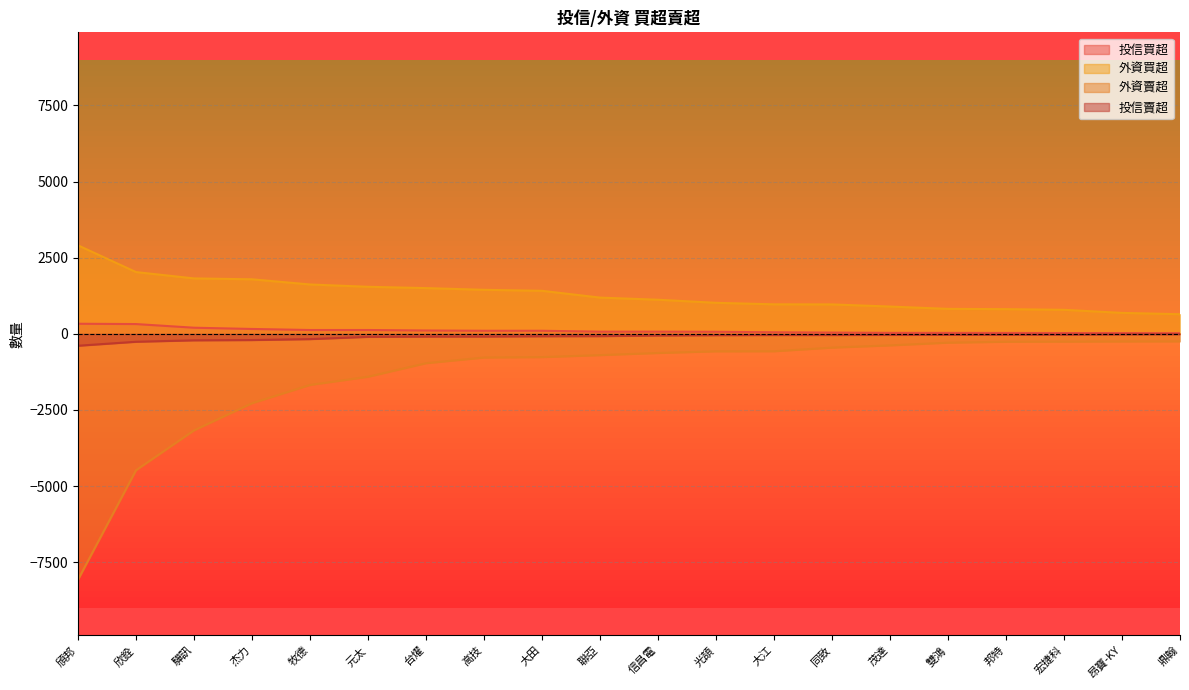

Reading left to right, list all the values displayed in this chart.

投信買超: 330	320	200	159	125	125	109	100	100	70	70	66	50	40	31	30	28	25	24	20
外資買超: 2904	2027	1819	1790	1620	1544	1501	1445	1412	1189	1119	1018	968	965	895	819	810	788	687	643
外資賣超: -8073	-4479	-3170	-2278	-1679	-1410	-965	-779	-765	-700	-630	-575	-573	-454	-380	-291	-261	-256	-251	-248
投信賣超: -392	-261	-214	-205	-174	-100	-91	-90	-80	-76	-56	-45	-40	-40	-36	-32	-30	-27	-18	-12